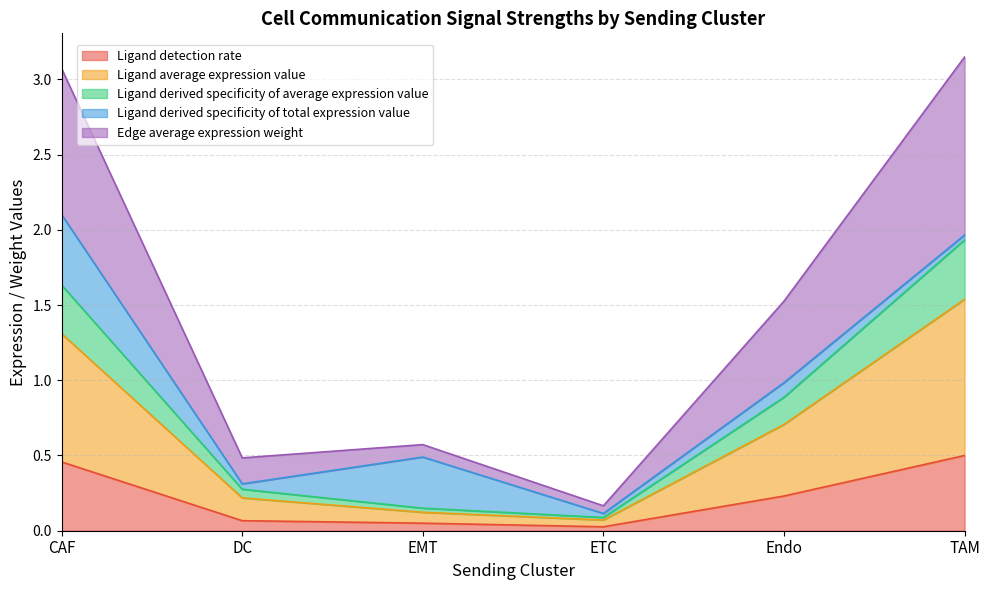

At which label does Ligand detection rate reach its peak?

TAM